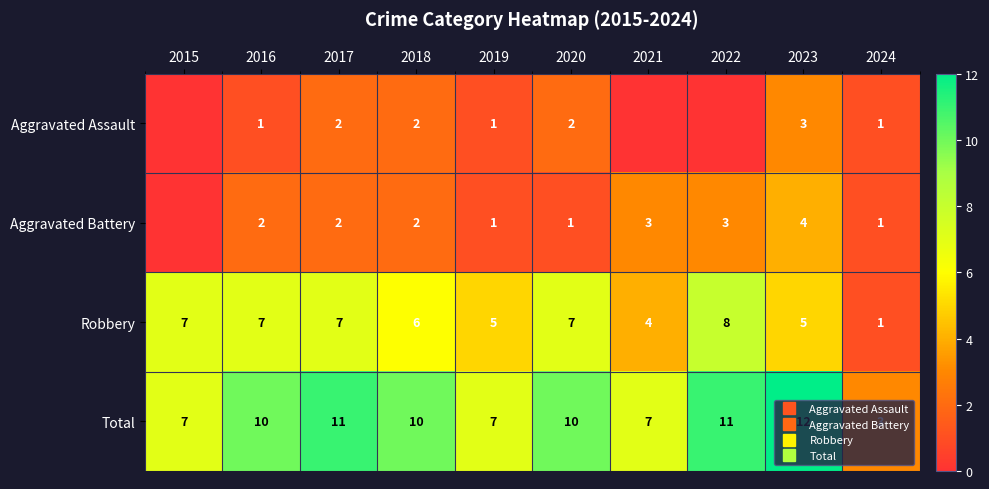

What is the highest value of the Aggravated Assault series?

3